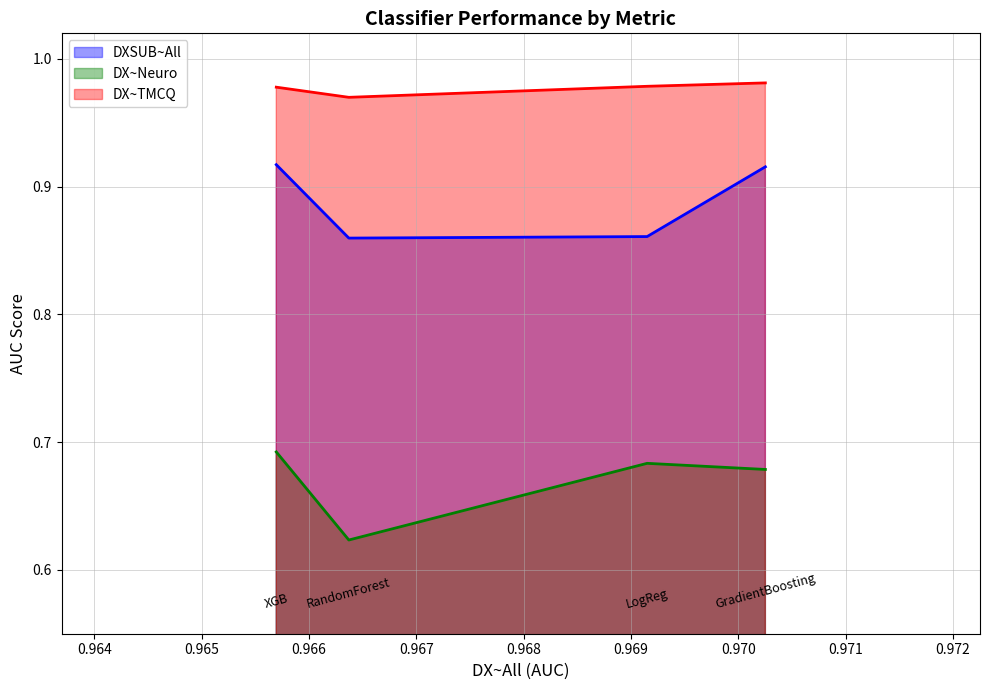

Which series has the largest total across all categories?

DX~TMCQ